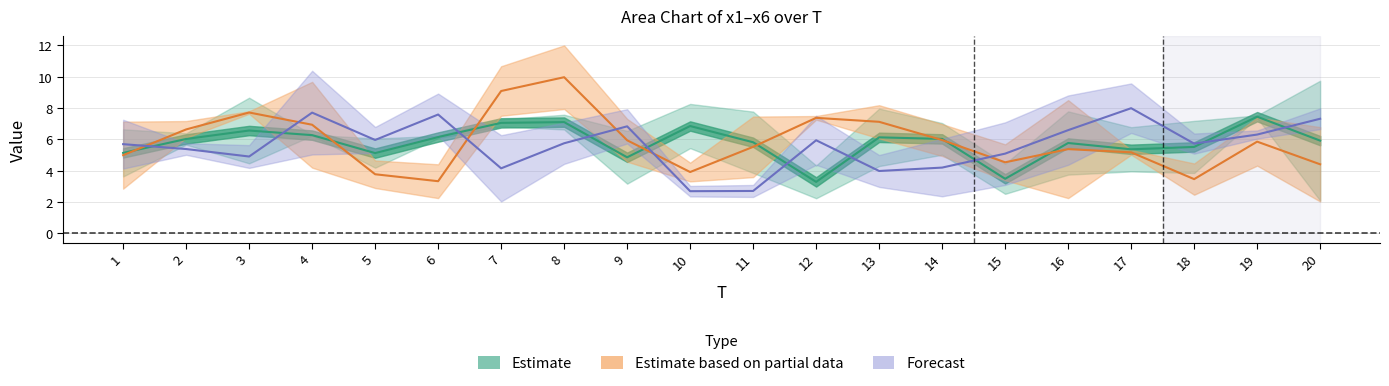

Approximately how many times larger is the value at 5 compared to 20?

0.9